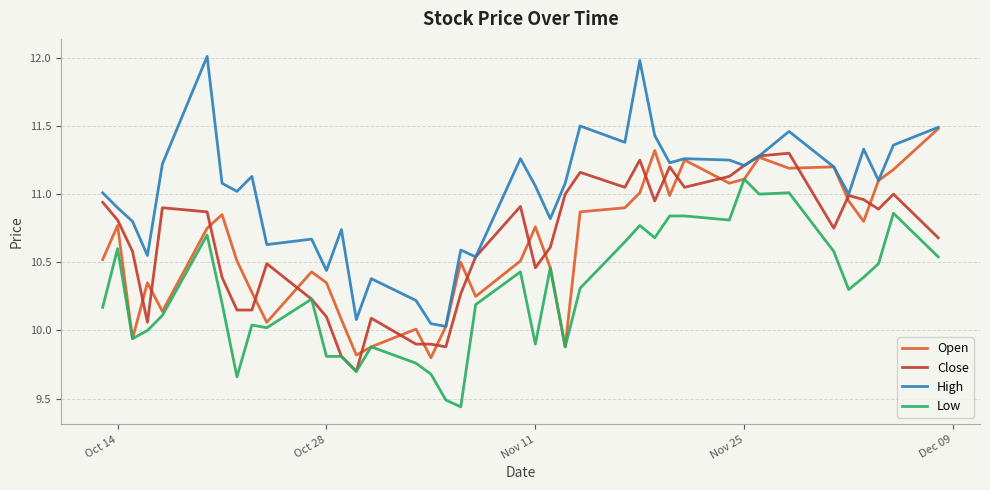

True or false: Low and High intersect in this chart.

False